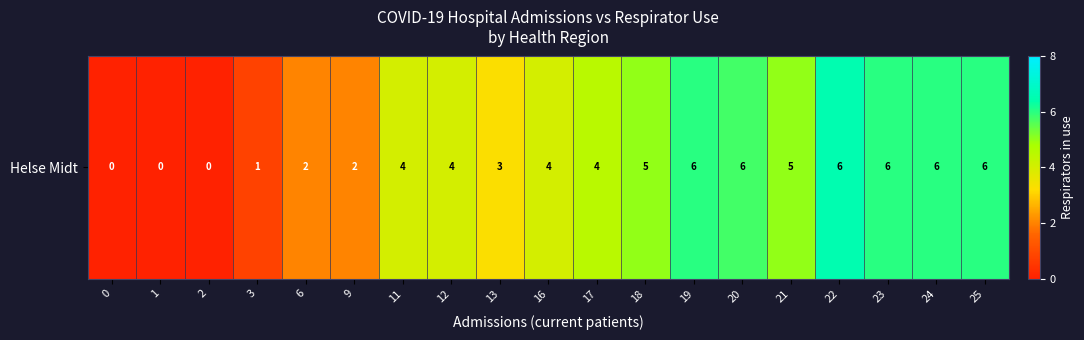

Which has a higher value, 19 or 9?

19